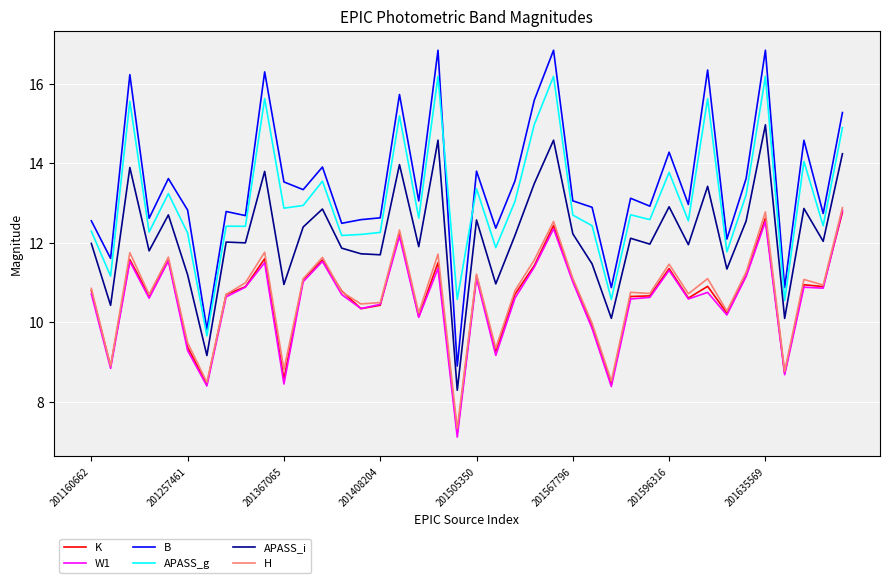

Which series has the largest range (max minus min)?

B